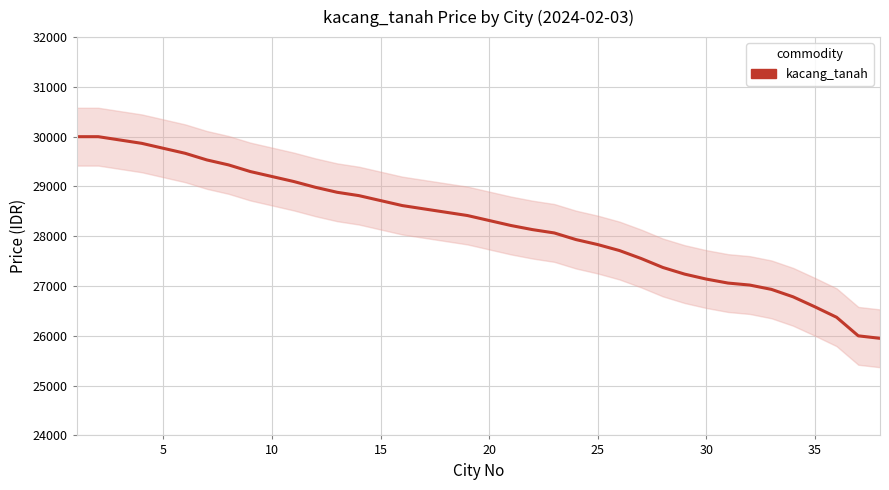

What is the average value?

28249.6